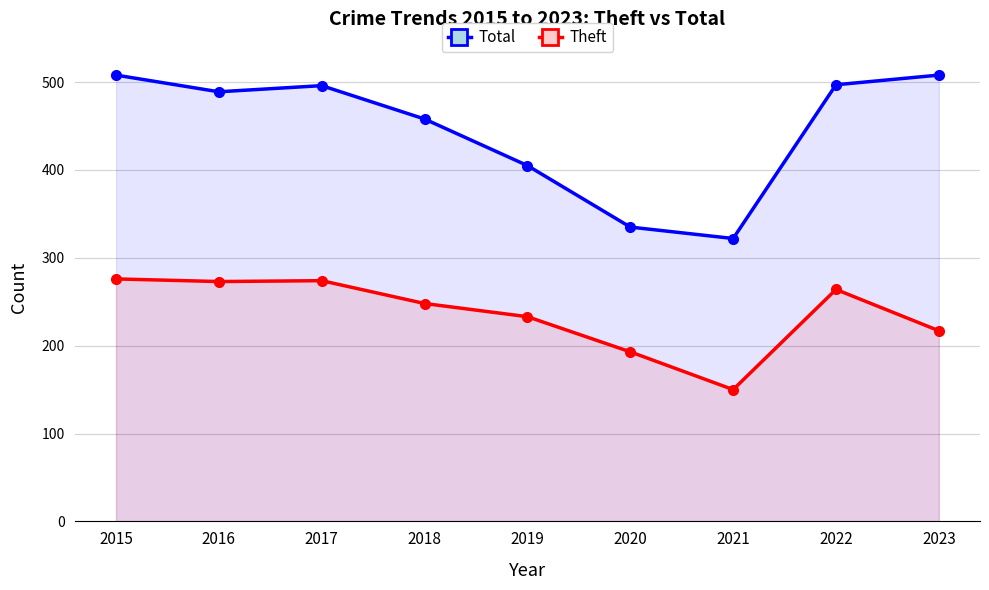

How many categories are shown in the chart?

9